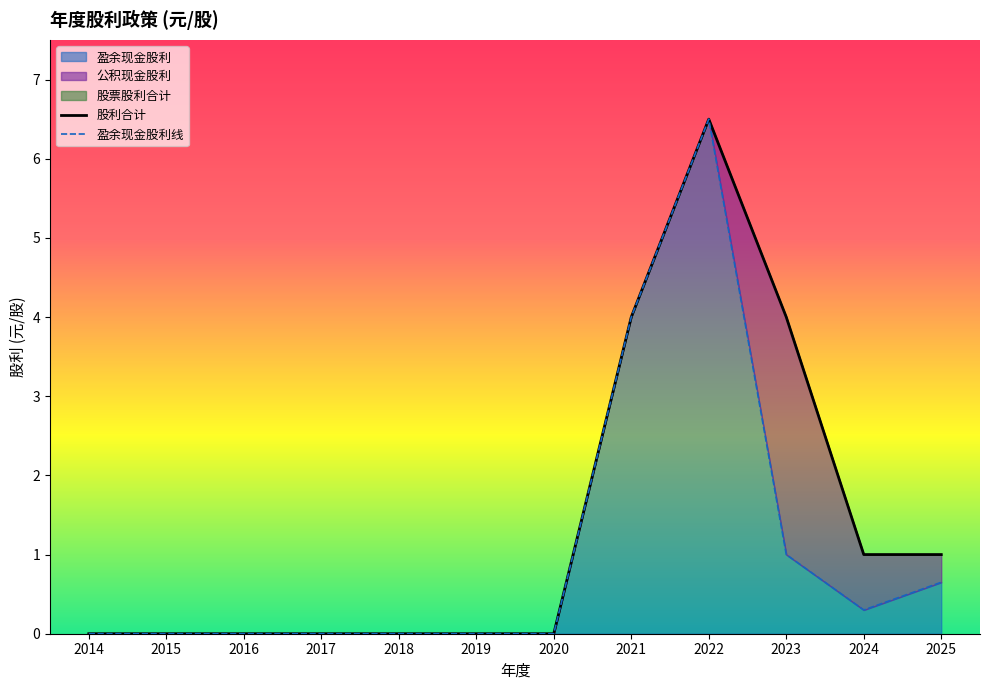

How many positive values does the 盈余现金股利线 series have?

5